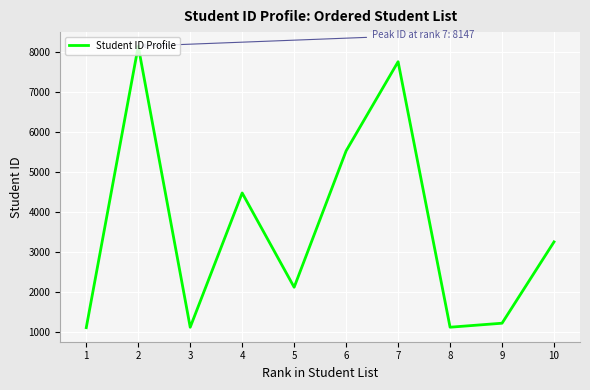

At which category does the data reach its first local peak?

2